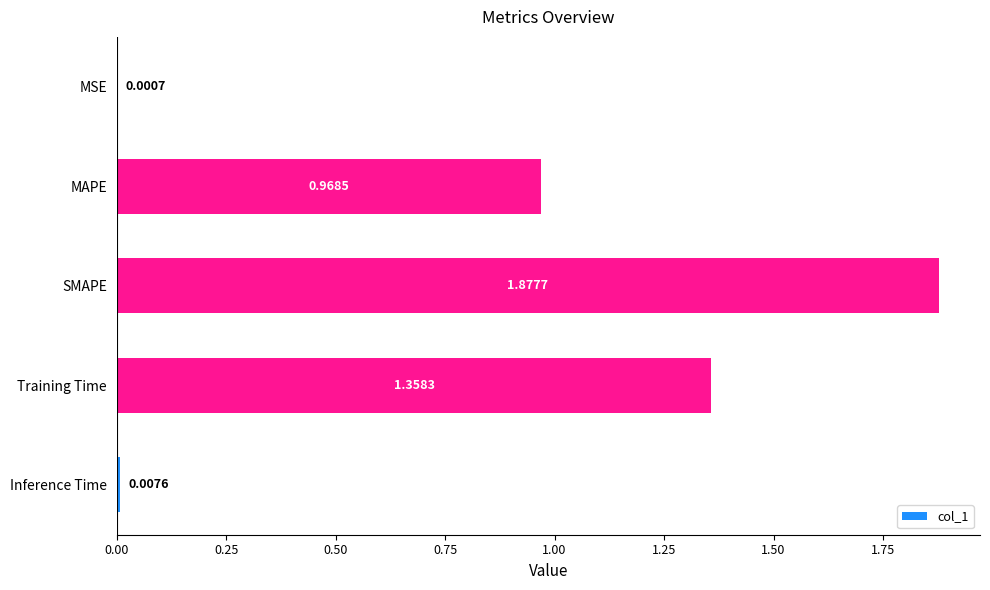

Where is the data nearest to the value 0?

MSE